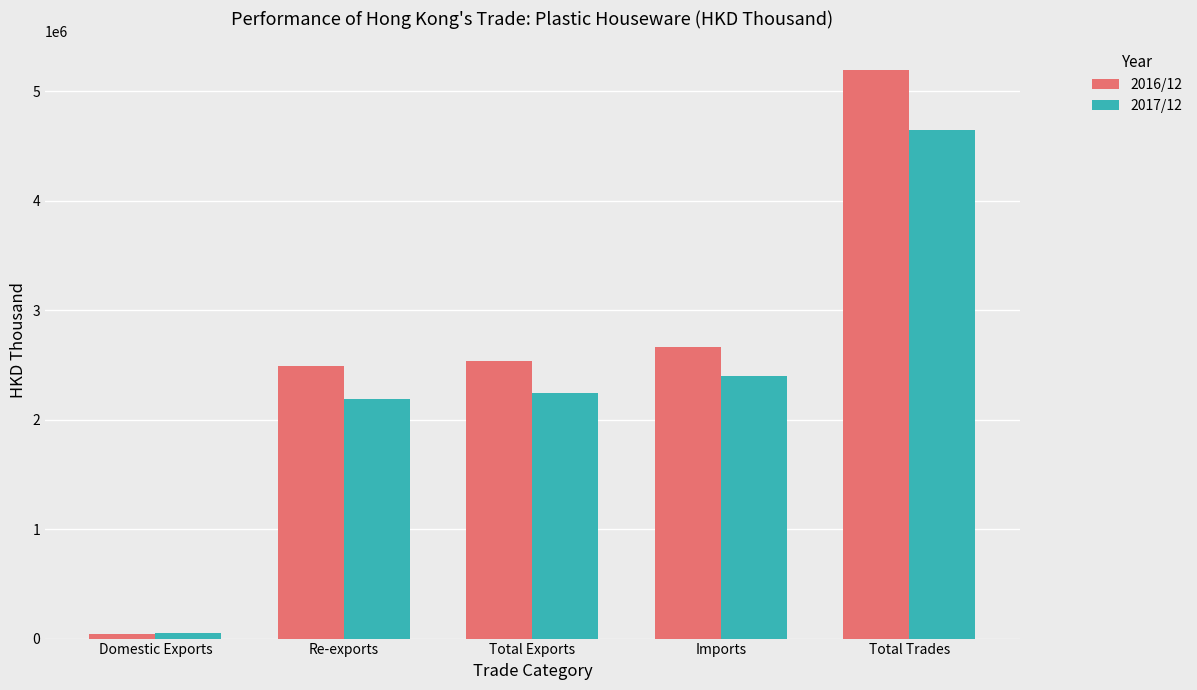

Count the number of data series in this chart.

2